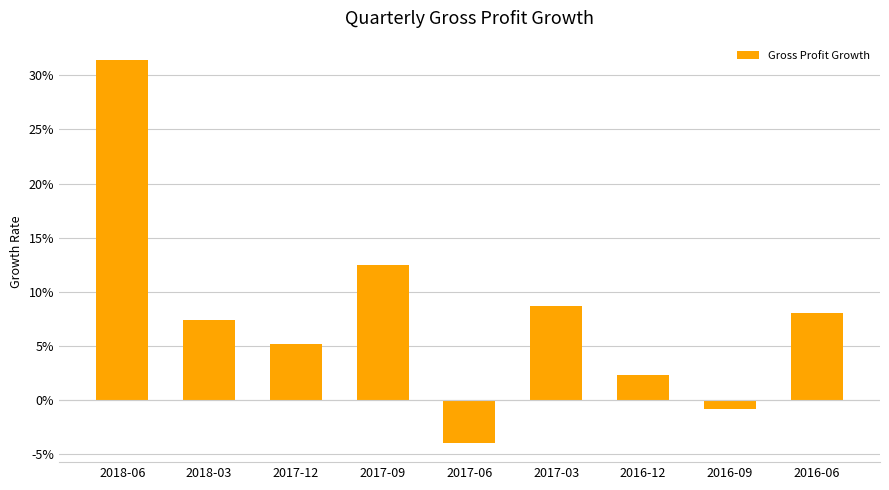

Reading left to right, transcribe all the data shown in this chart.

2018-06=0.3	2018-03=0.1	2017-12=0.1	2017-09=0.1	2017-06=-0.0	2017-03=0.1	2016-12=0.0	2016-09=-0.0	2016-06=0.1